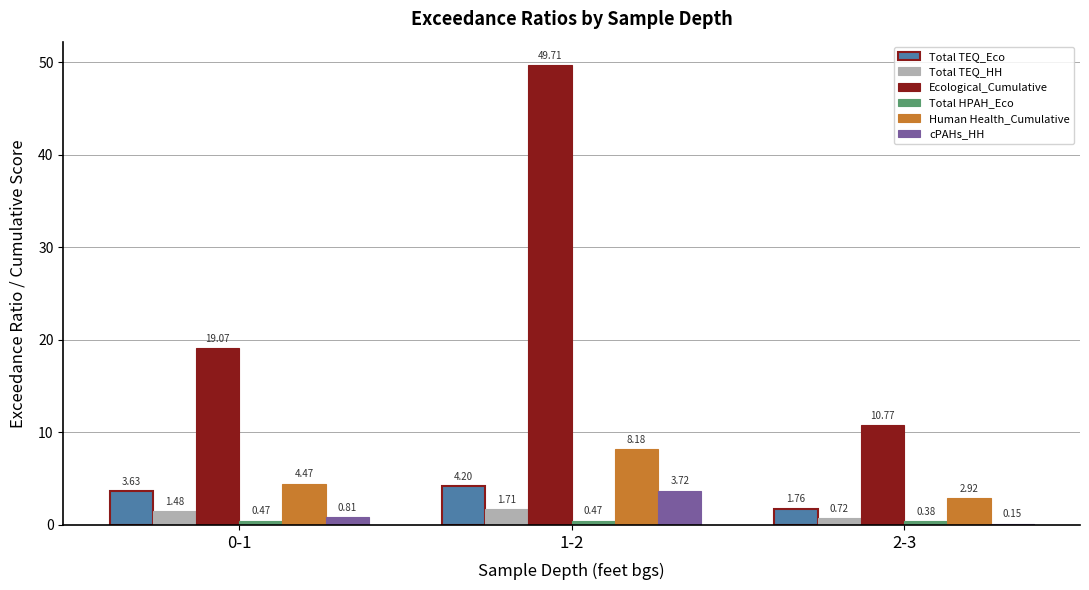

What is the total value across all series at 0-1?

29.9